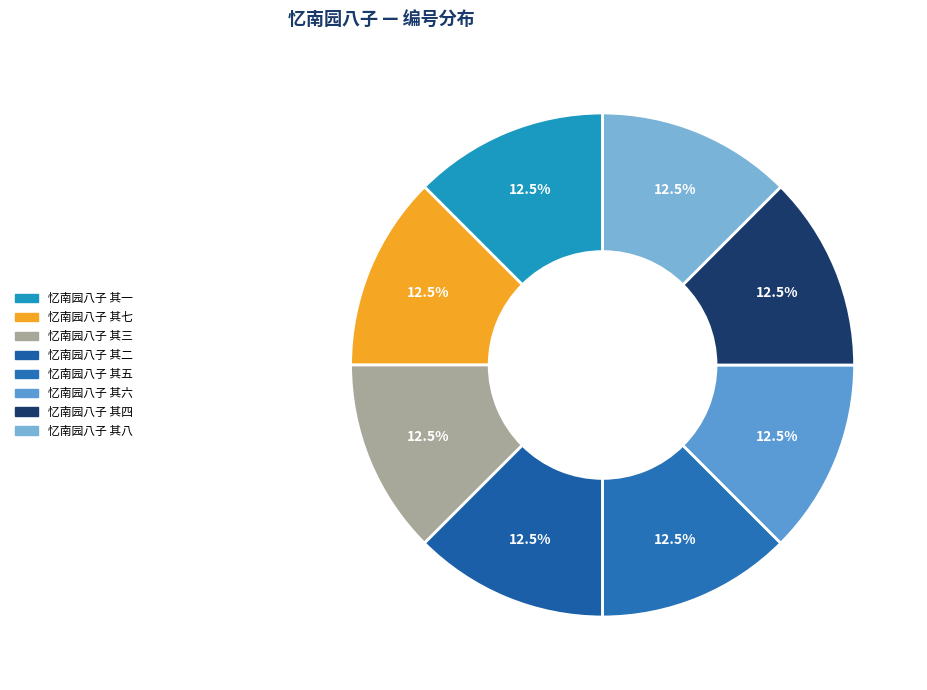

Approximately how many times larger is the value at 忆南园八子 其七 compared to 忆南园八子 其一?

1.0